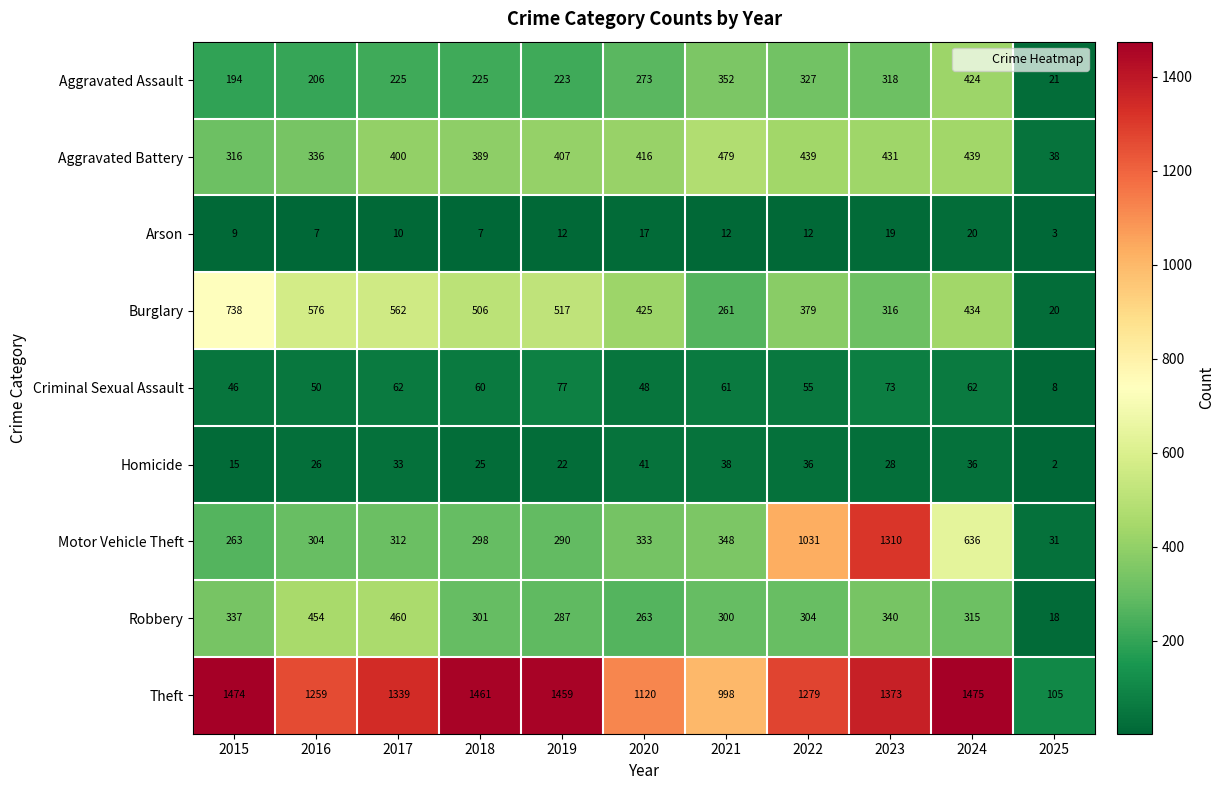

Which category has the lowest value across all series?

2025